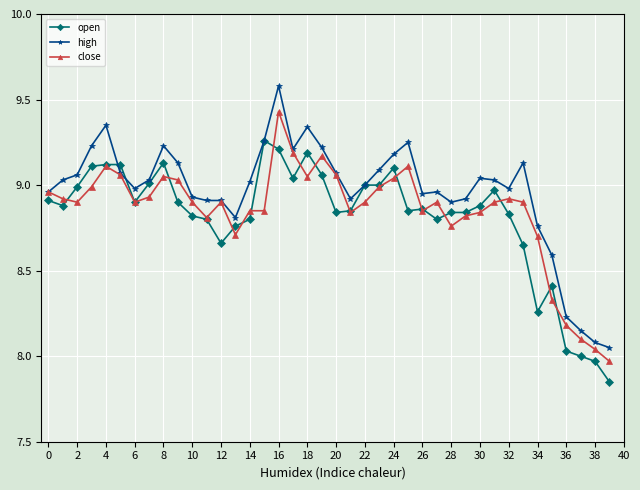

What is the maximum value shown in the chart?

9.6